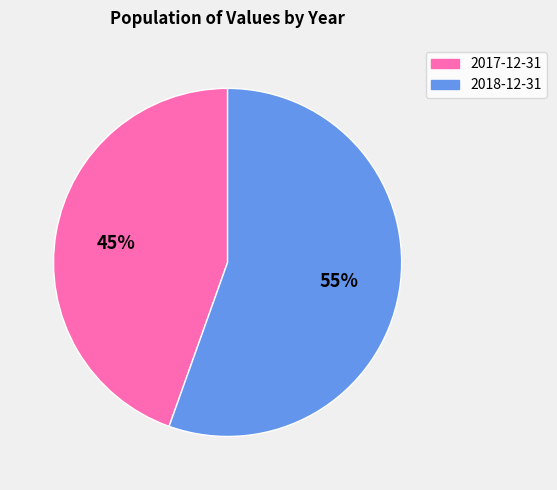

Does 2018-12-31 account for over 50% of the chart?

Yes